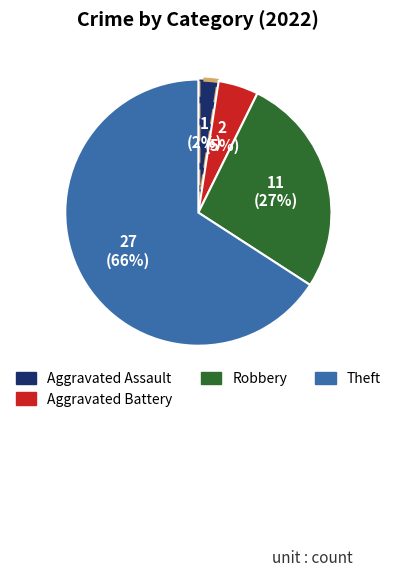

To the nearest percent, what is the average slice percentage?

25%